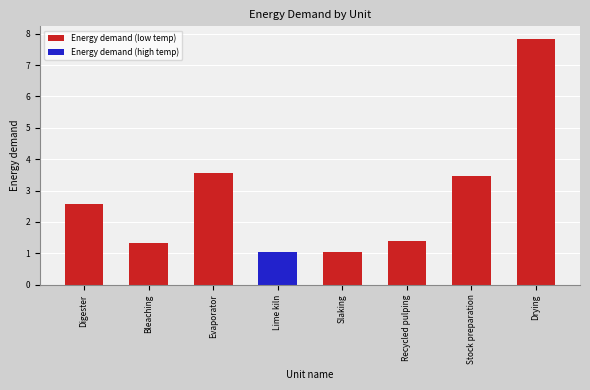

What is the difference between the values at Stock preparation and Bleaching?

2.1